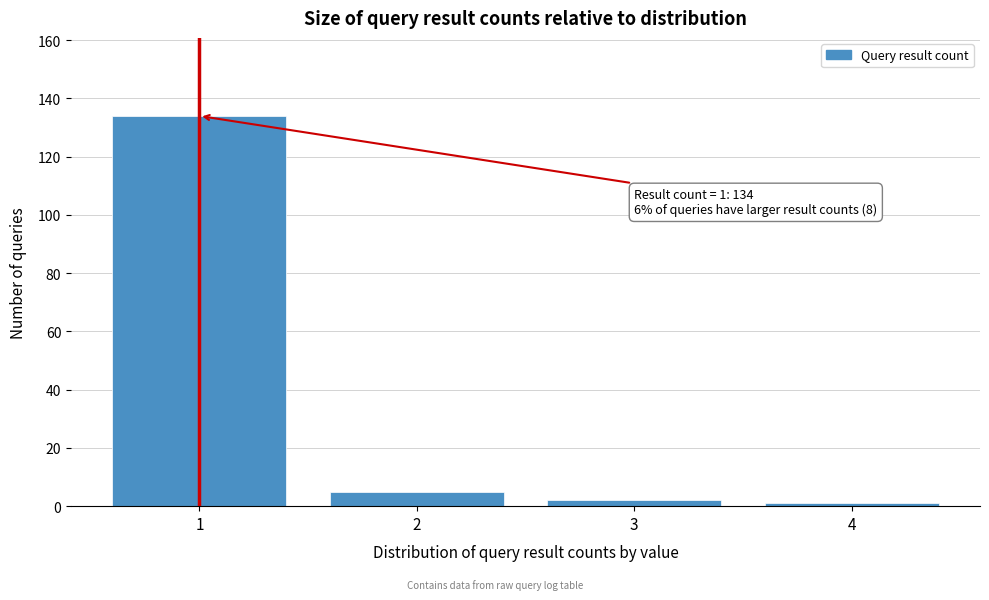

Over which range of the x-axis is the bar tallest?

0.5 to 1.5